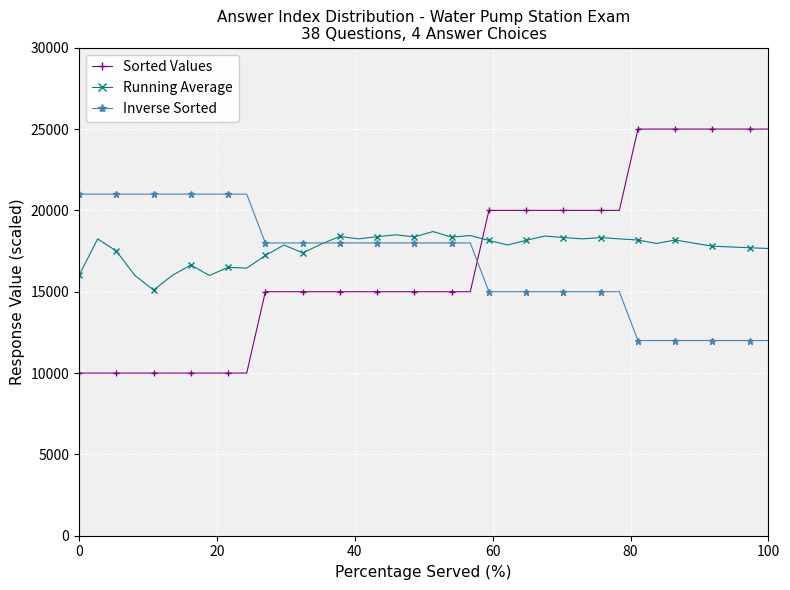

Which series has the widest spread of values?

Sorted Values